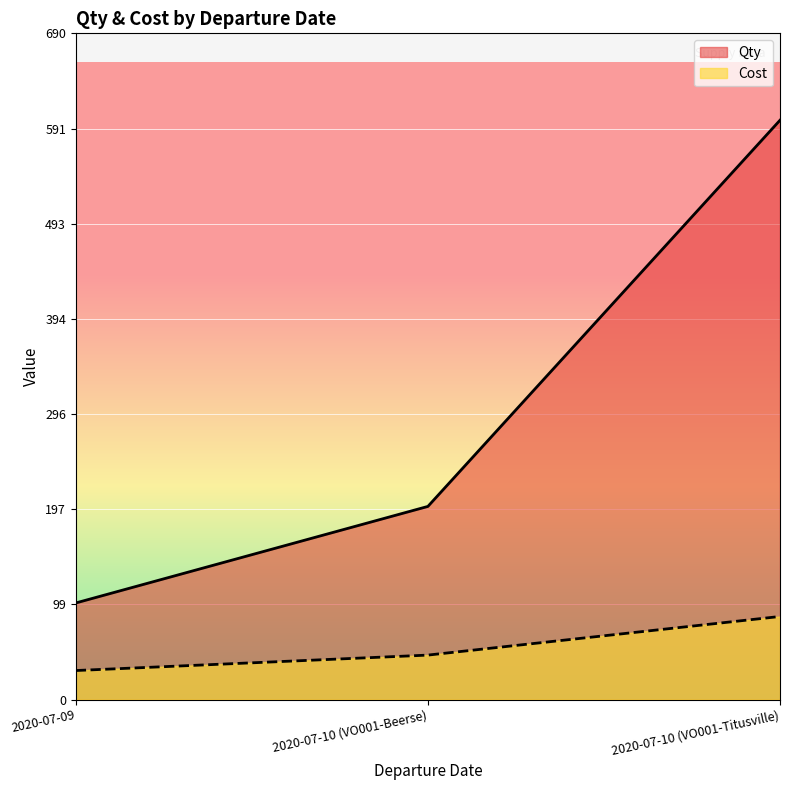

How many Qty values are between 100 and 600?

3